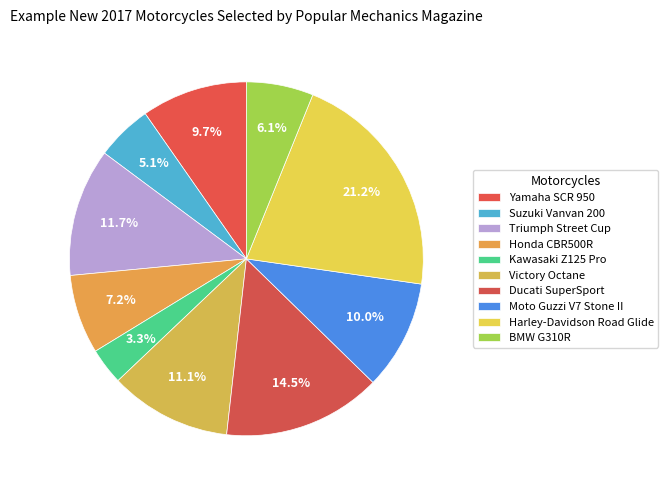

What percentage is the Victory Octane slice, to the nearest percent?

11%